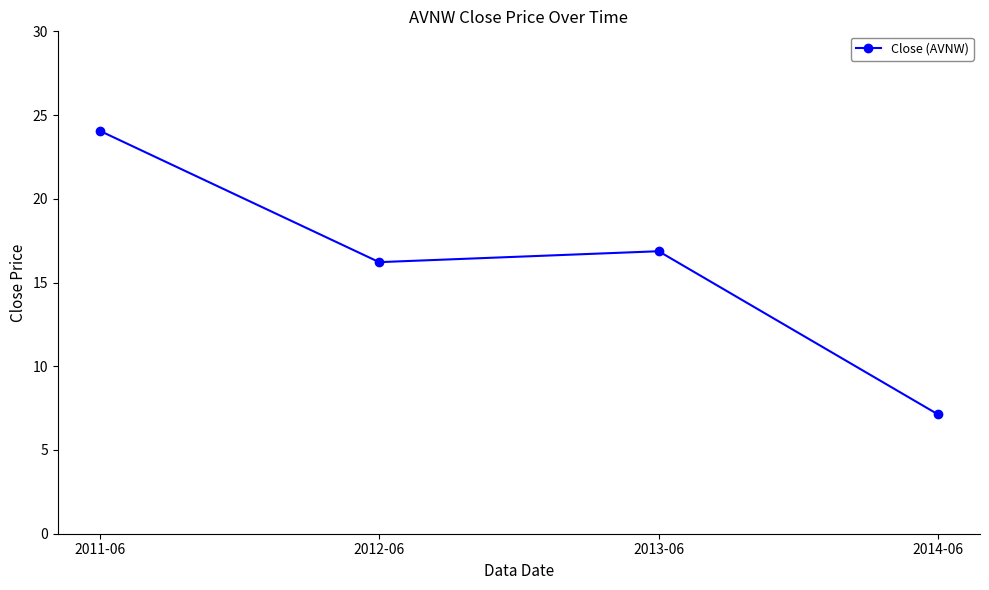

Reading left to right, what are all the values shown in this chart?

24.1	16.2	16.9	7.1